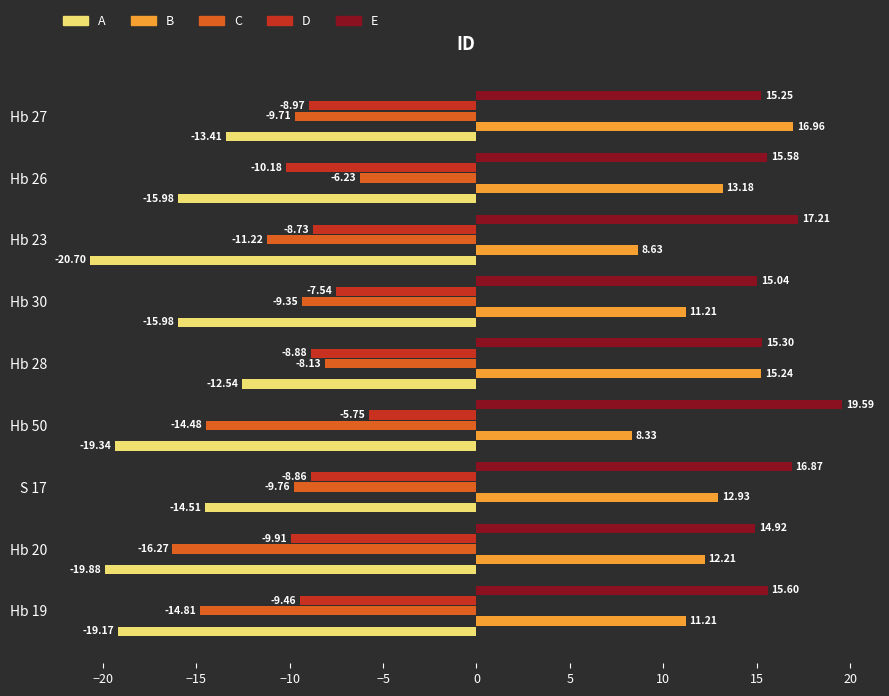

What is the sum of the B values at Hb 19 and Hb 23?

19.8